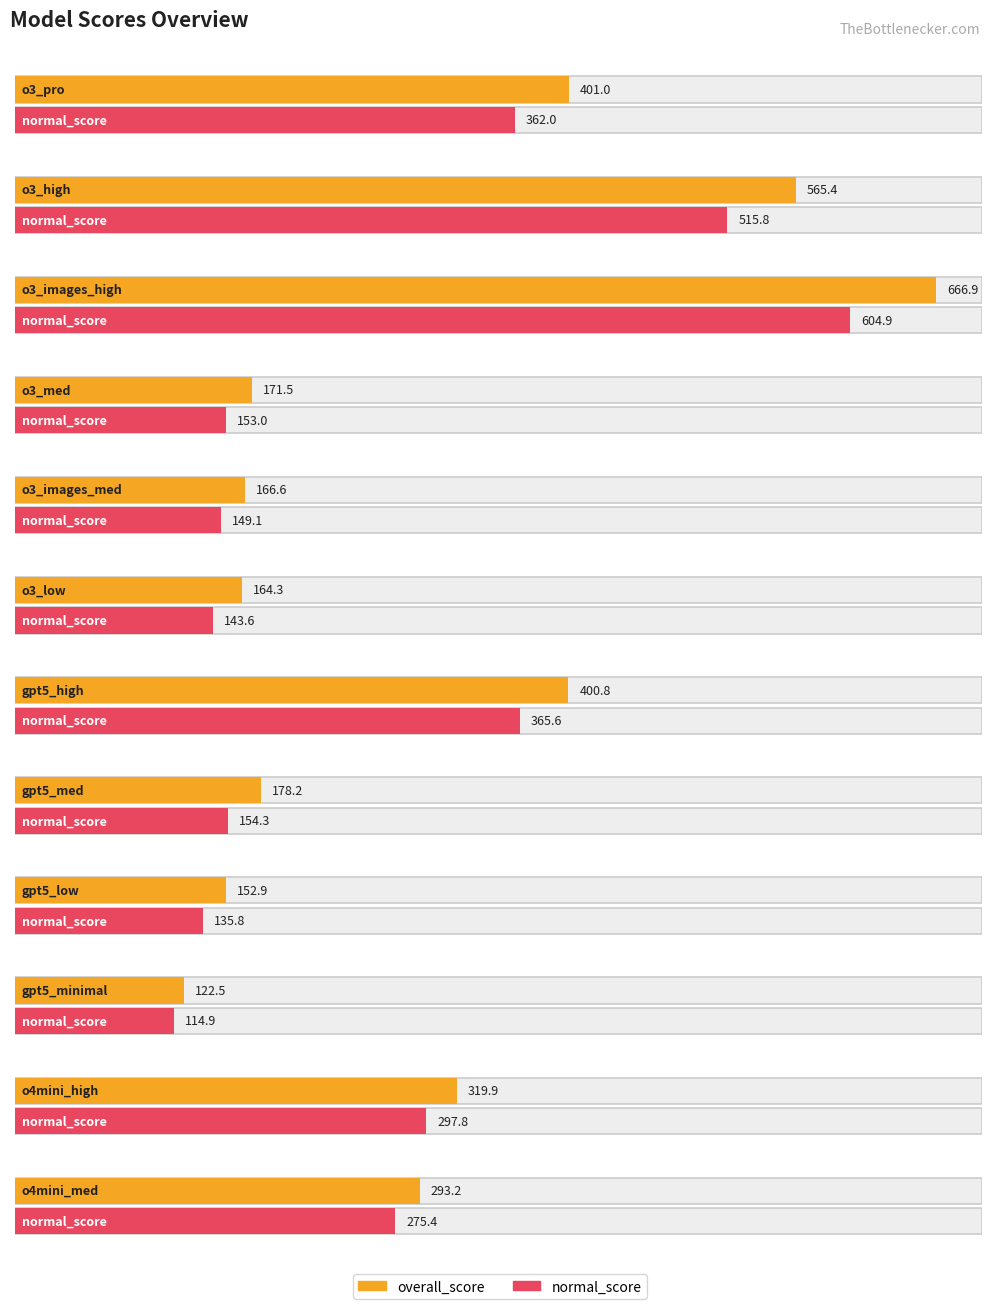

Reading left to right, transcribe all the data shown in this chart.

overall_score: 401.0	565.4	666.9	171.5	166.6	164.3	400.8	178.2	152.9	122.5	319.9	293.2
normal_score: 362.0	515.8	604.9	153.0	149.1	143.6	365.6	154.3	135.8	114.9	297.8	275.4